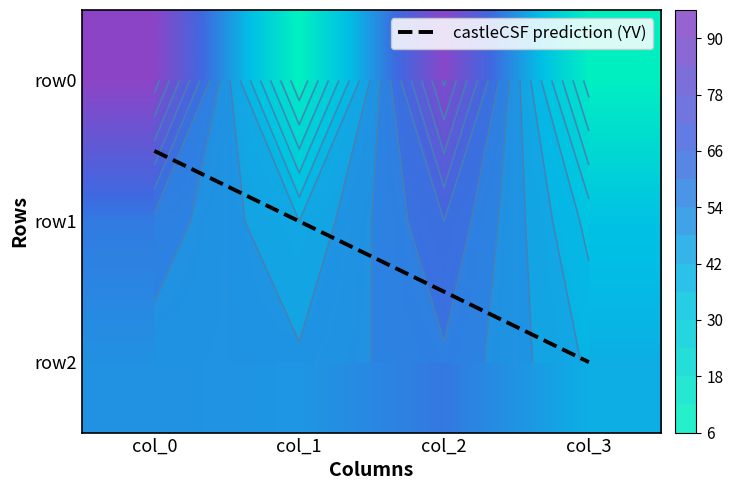

List the series in order of their peak value, highest first.

row0, row1, row2